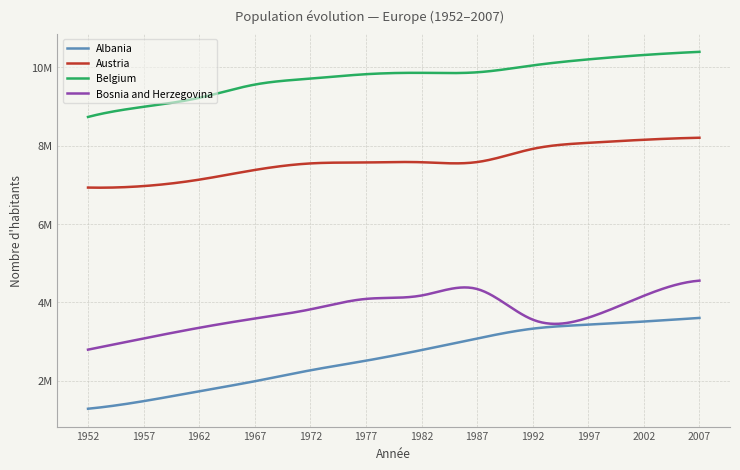

Which series has the widest spread of values?

Albania